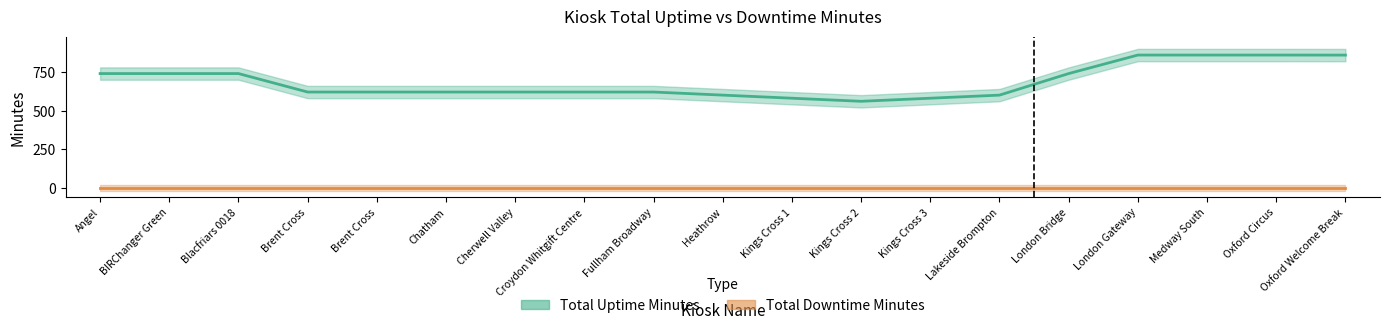

At which label is Total Downtime Minutes closest to 0?

Angel (AN1) 0003